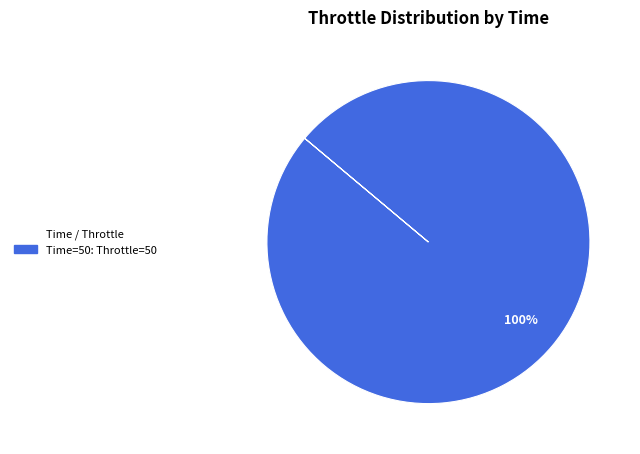

Is there a majority slice in this chart?

Yes